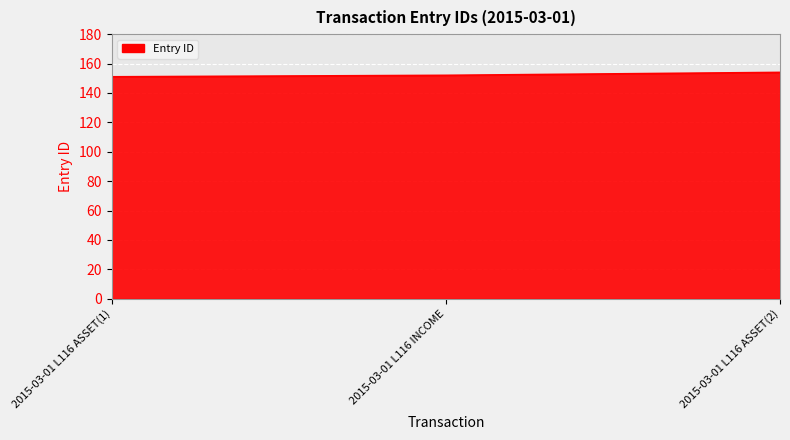

How many categories are shown in the chart?

3